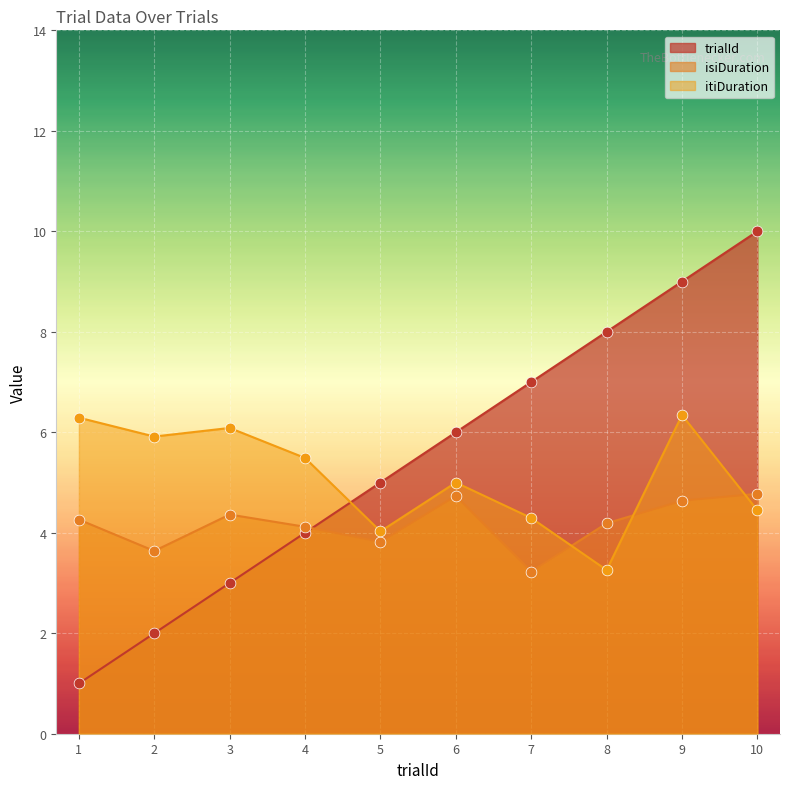

Which series has the widest spread of Y values?

trialId